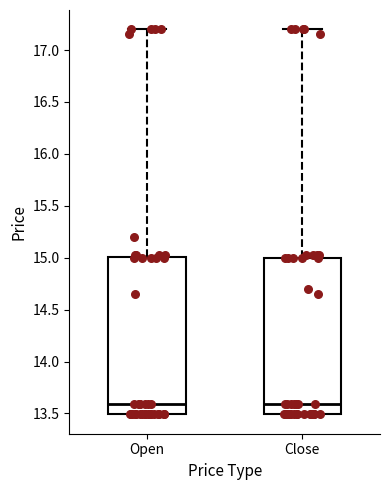

Where does the median line of the box for Open sit on the y-axis? The values are not printed on the chart, so give them approximately, as read against the axis.

13.6